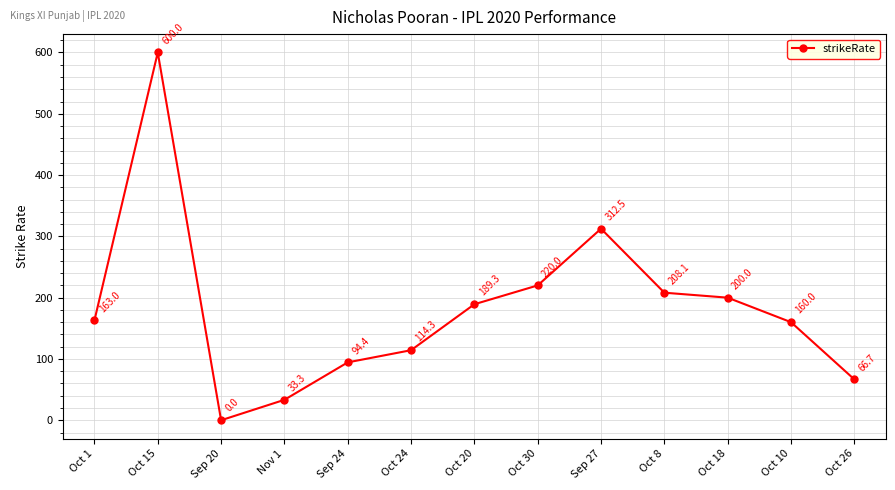

Rank the categories by value from highest to lowest.

Oct 15, Sep 27, Oct 30, Oct 8, Oct 18, Oct 20, Oct 1, Oct 10, Oct 24, Sep 24, Oct 26, Nov 1, Sep 20